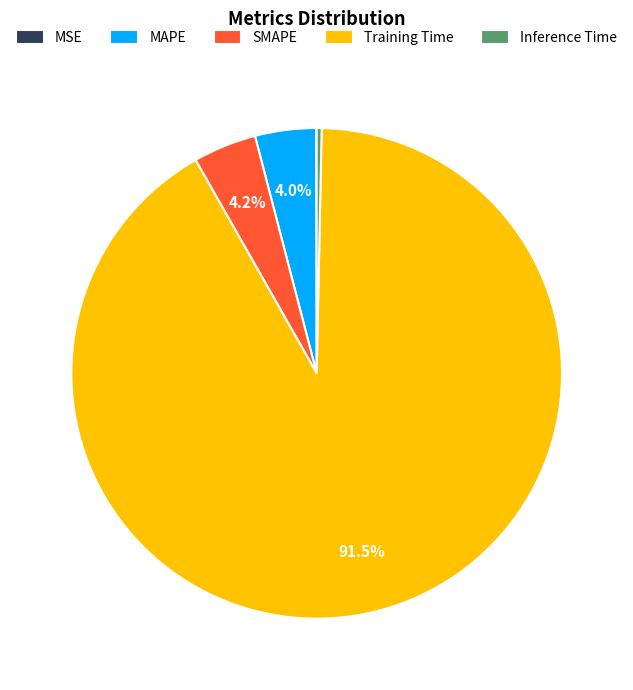

Does Training Time represent more than half of the total?

Yes